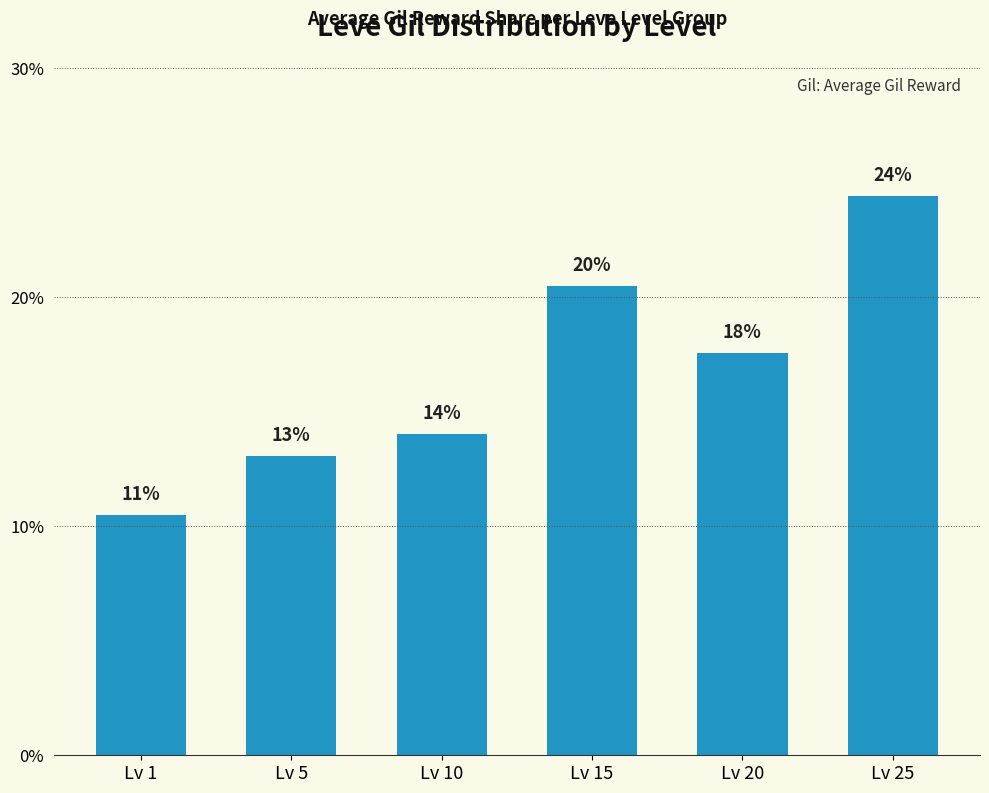

Reading left to right, list all the values displayed in this chart.

10.5	13.0	14.0	20.5	17.6	24.4